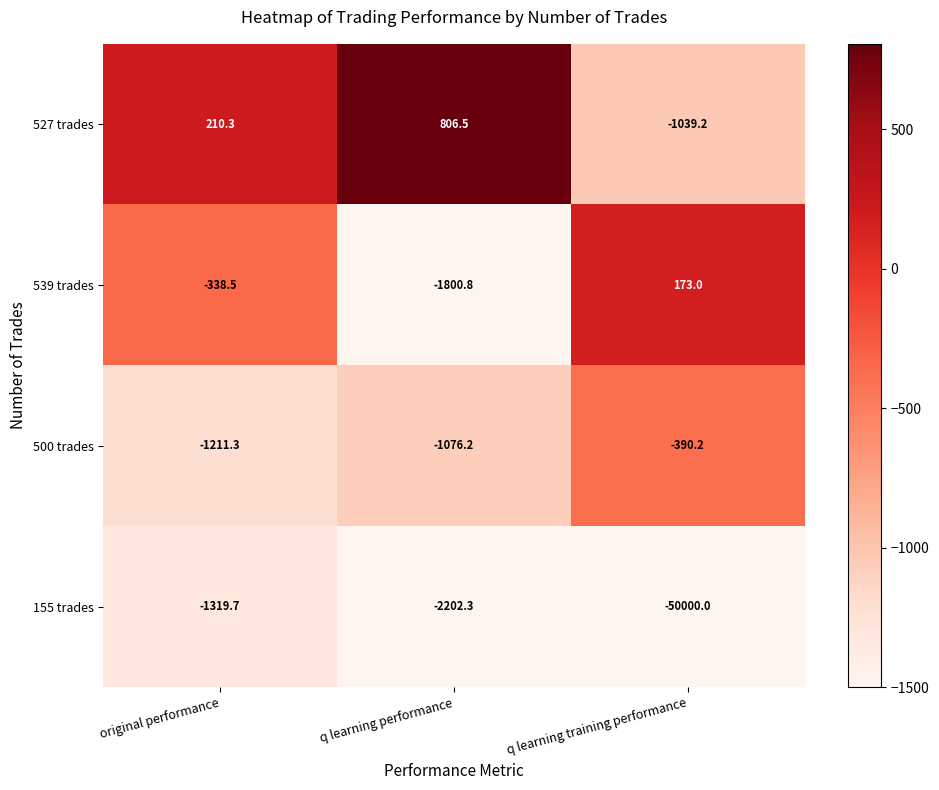

True or false: 500 trades has a value of -578.5 at q learning training performance.

False